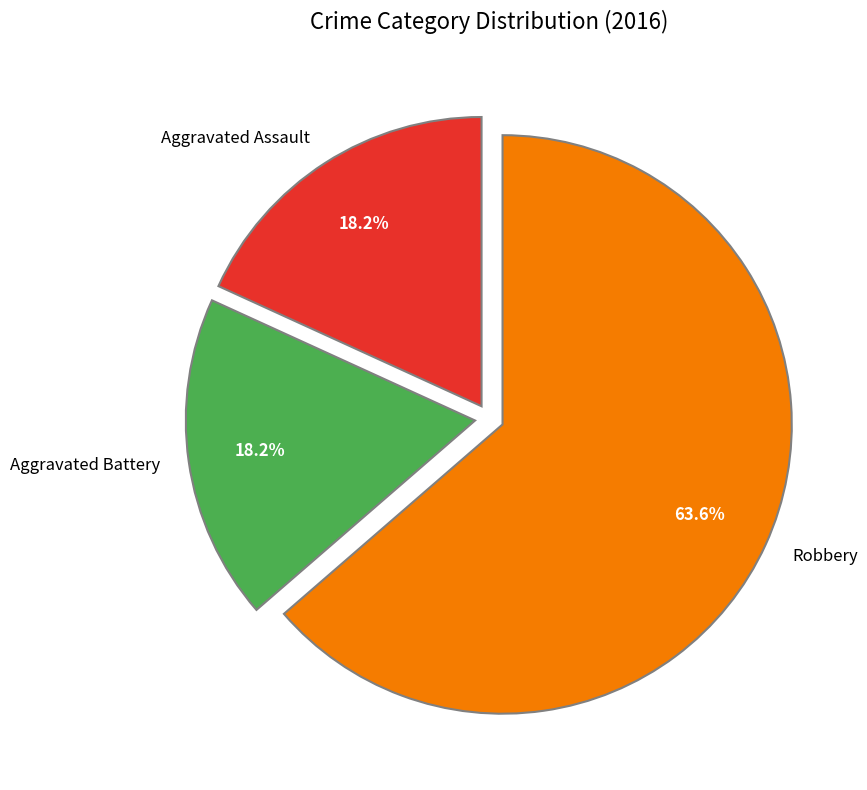

The Aggravated Assault slice represents 18% of the pie. True or false?

True